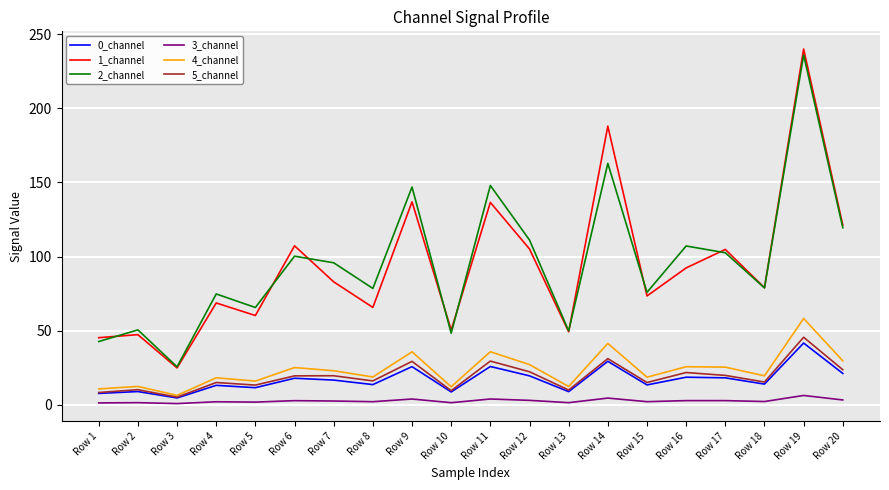

What is the difference between the maximum and minimum values in the 0_channel series?

37.1